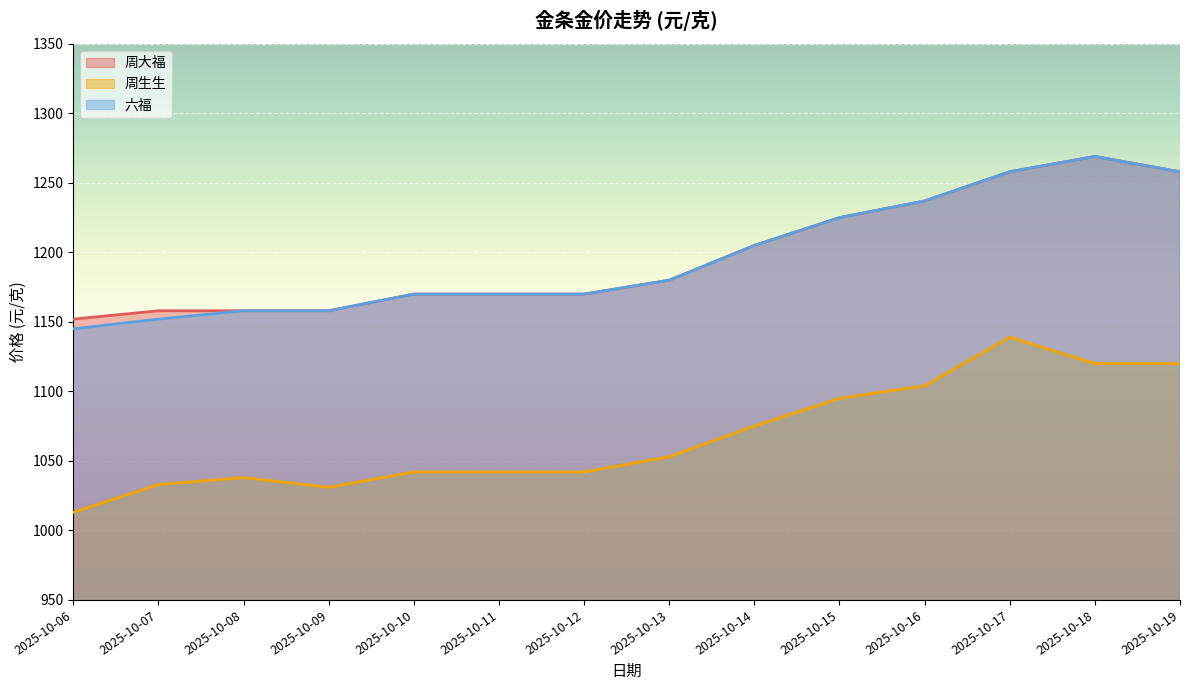

At which category does the chart reach its minimum across all series?

2025-10-06